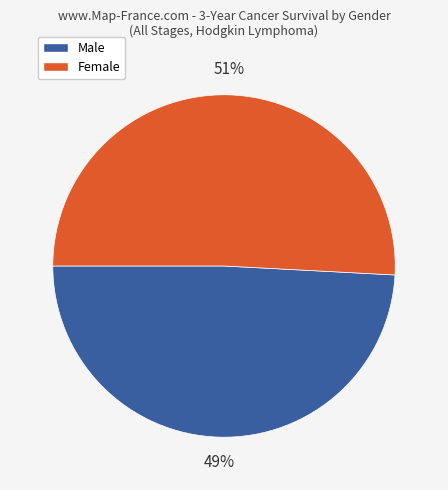

To the nearest percent, what is the difference between the largest and smallest slice percentages?

2%